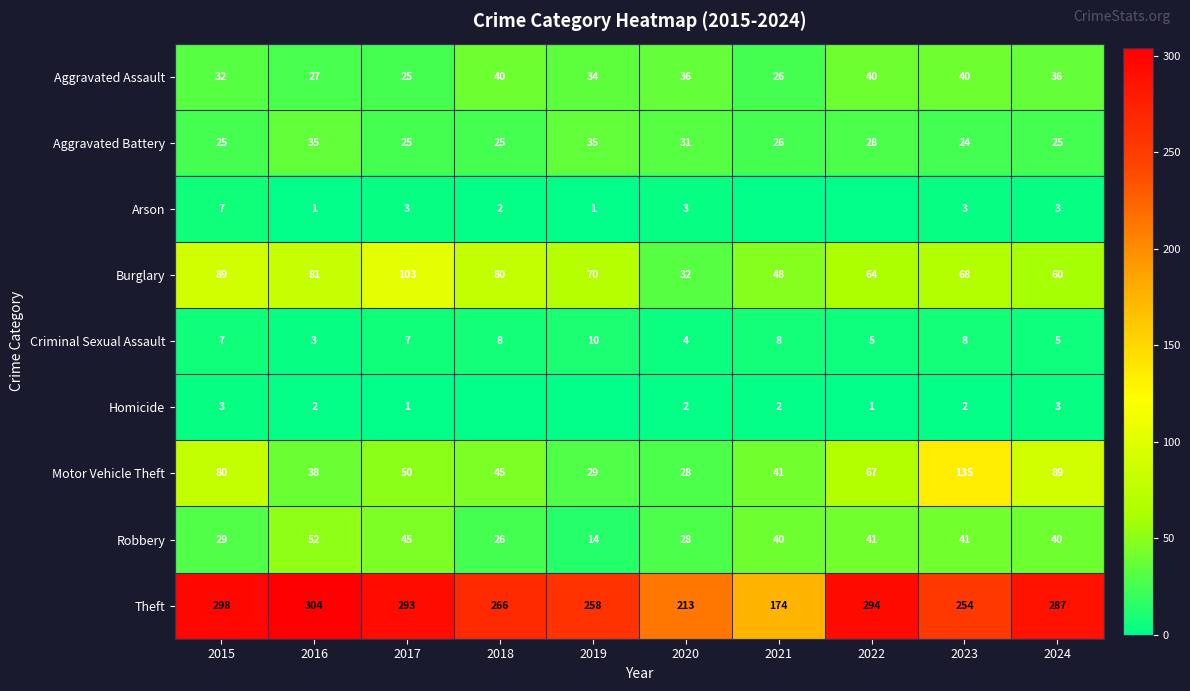

Is the value of Burglary at 2021 greater than the value of Aggravated Battery at 2015?

Yes